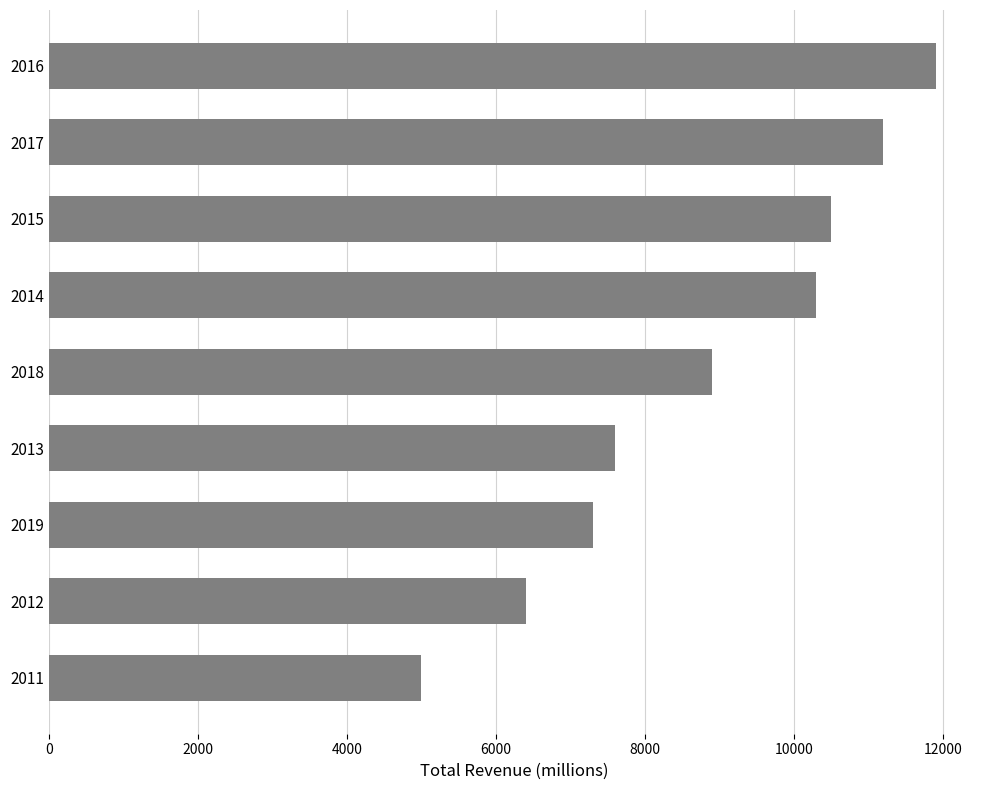

What is the change in value from 2016 to 2019?

-4600